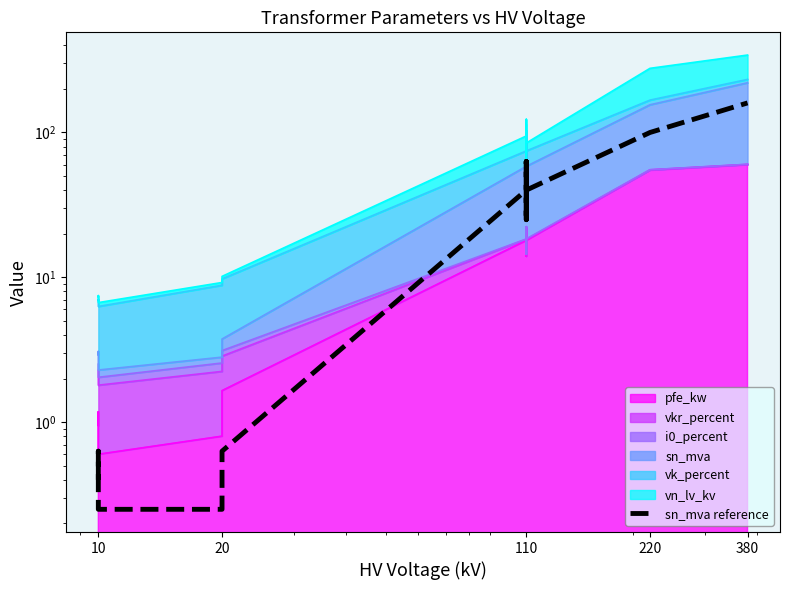

What is the sum of all values?

518.6